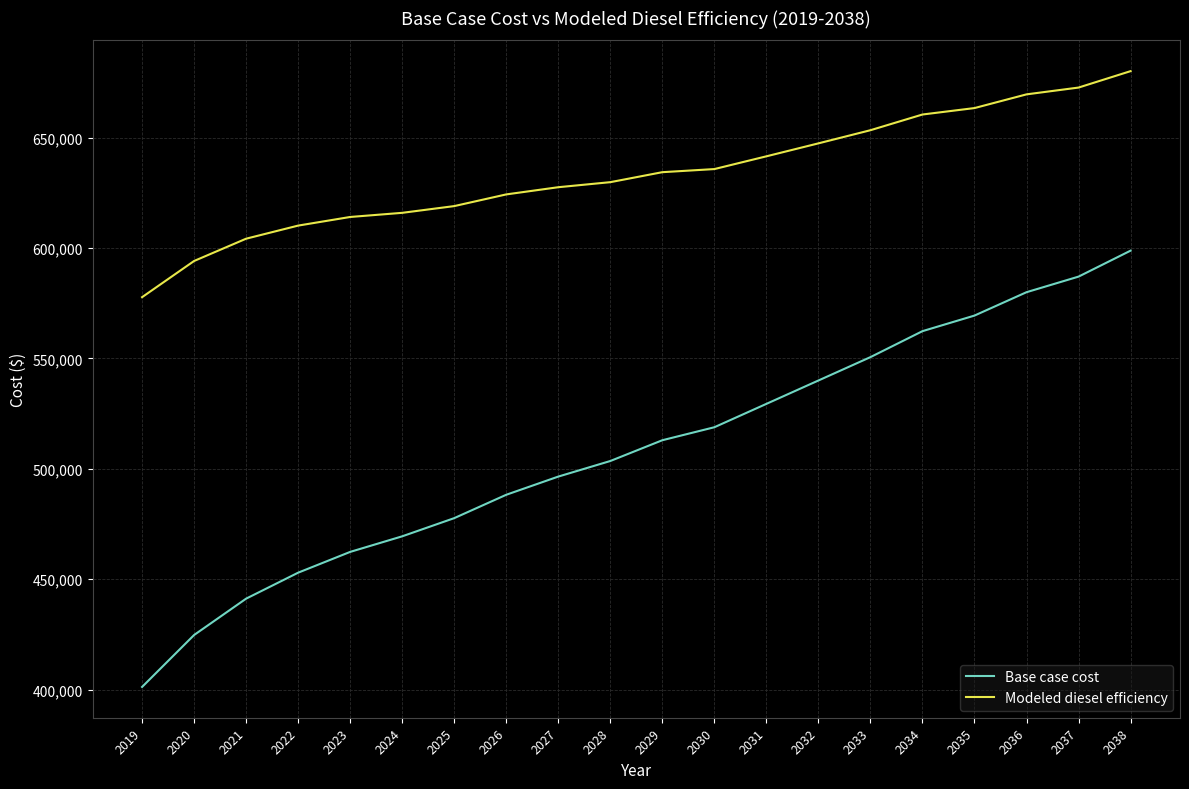

Which label corresponds to the largest value in the chart?

2038